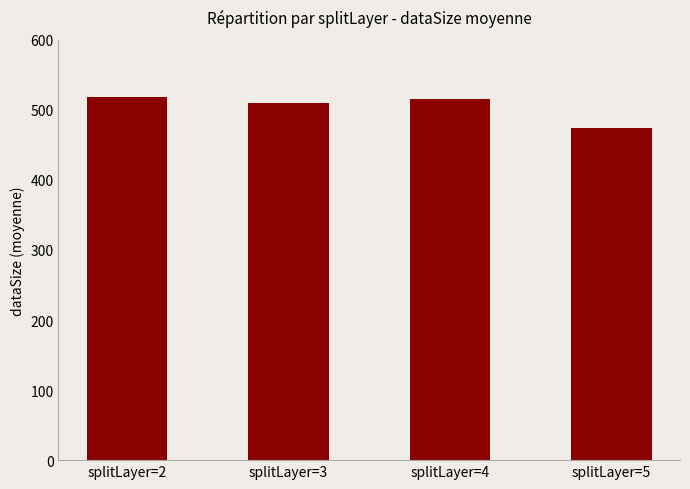

True or false: the data shows 359.7 at splitLayer=2.

False